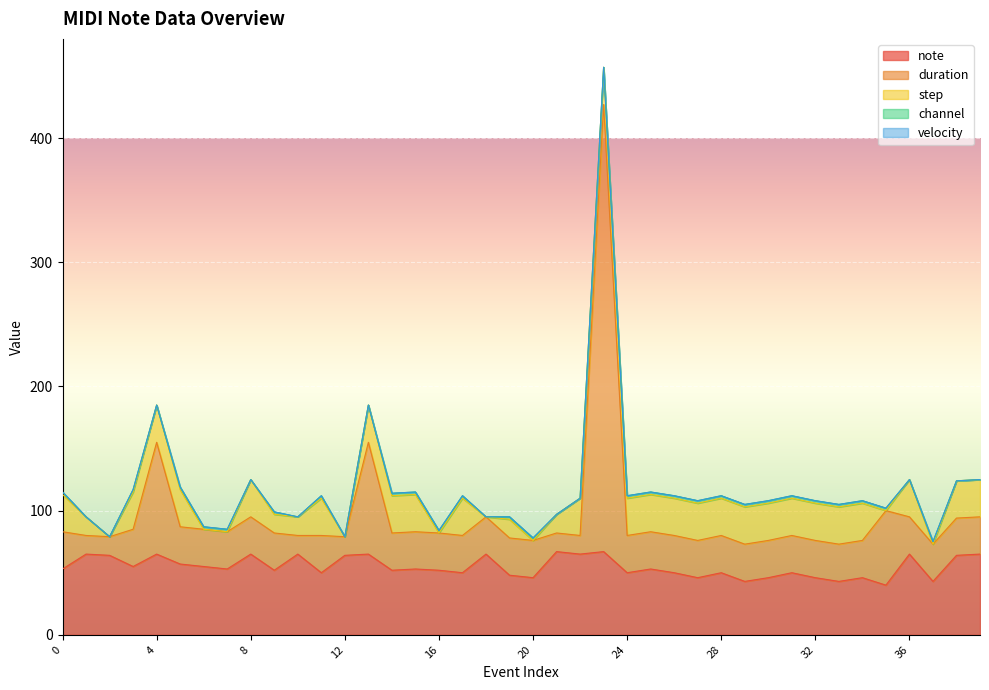

How many lines are shown in the chart?

5